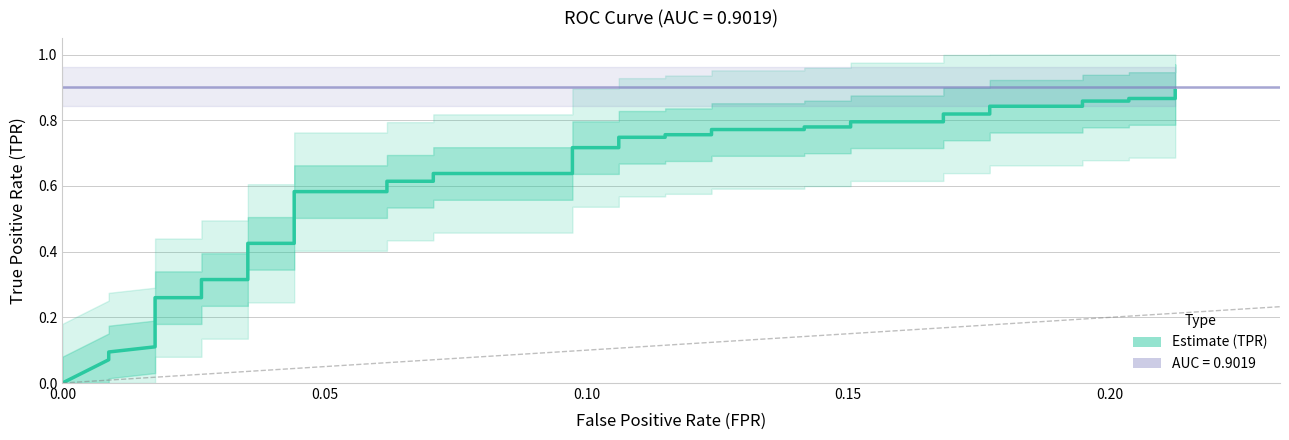

Is this an area chart (filled region under the line)?

No